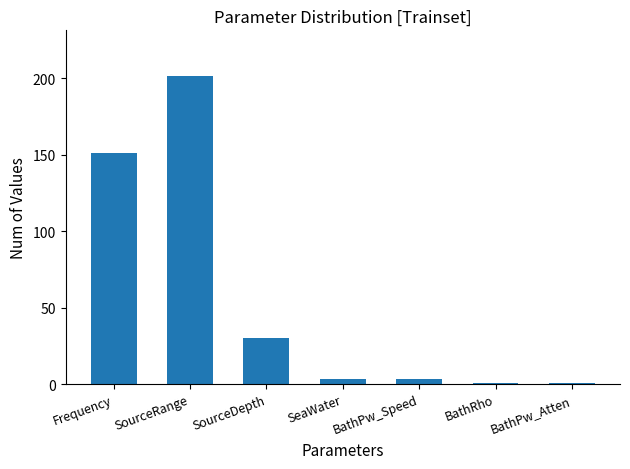

Count the number of categories in the chart.

7